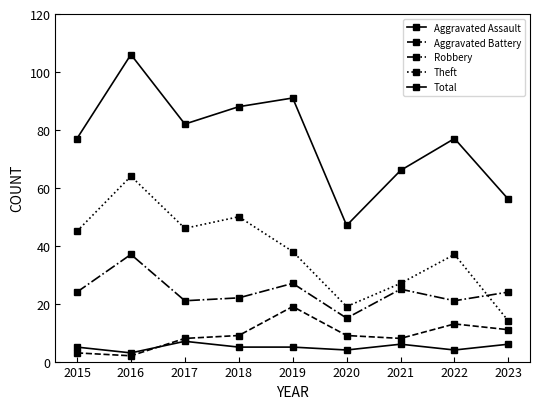

How many interior local valleys does the Theft series have?

2